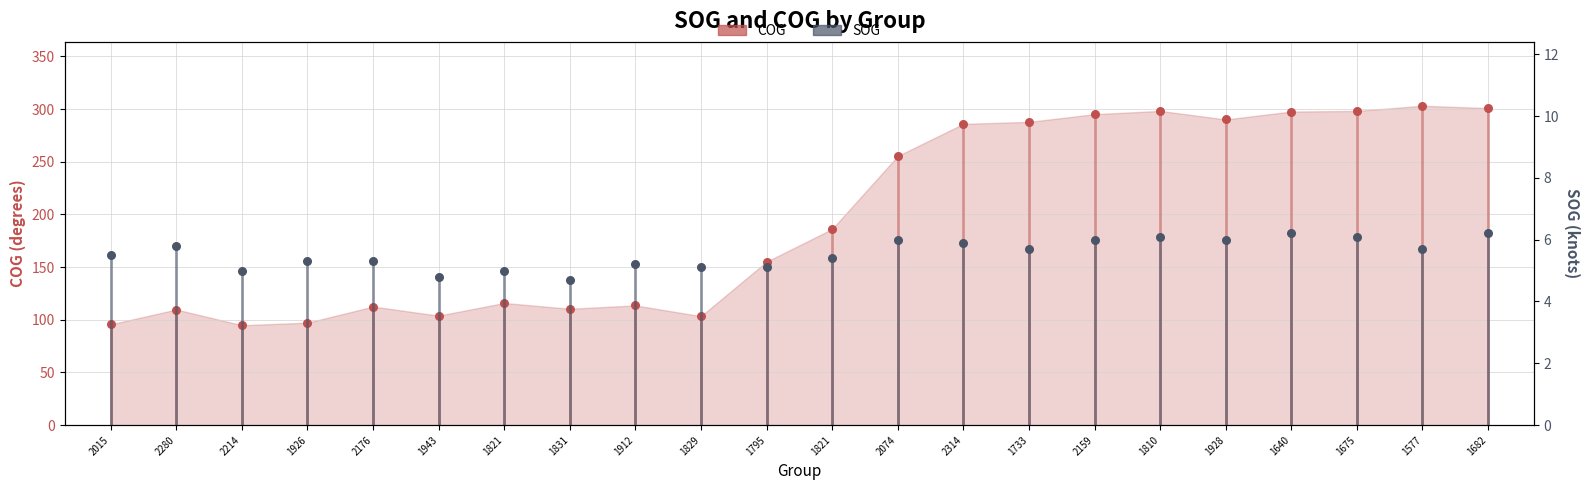

Which series has the widest spread of Y values?

COG